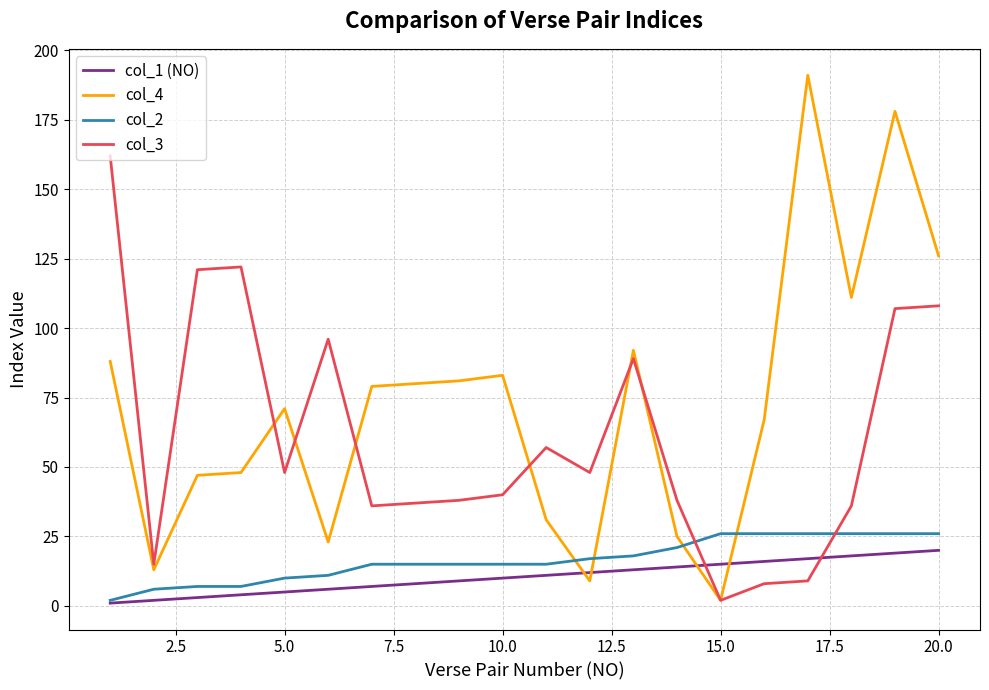

What is the difference between the maximum and minimum values in the col_1 (NO) series?

19